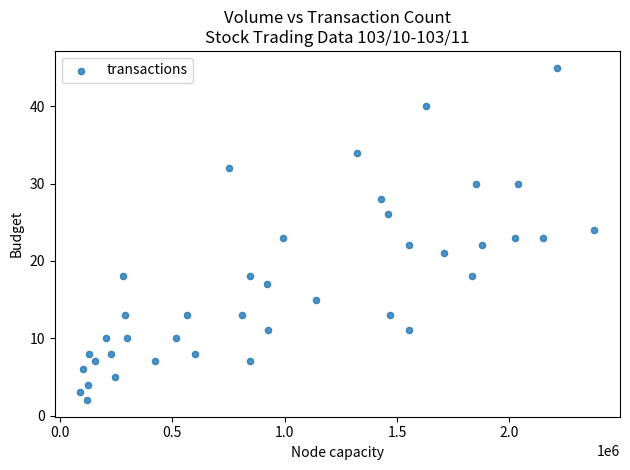

What is the range of X values (max minus min)?

2287000